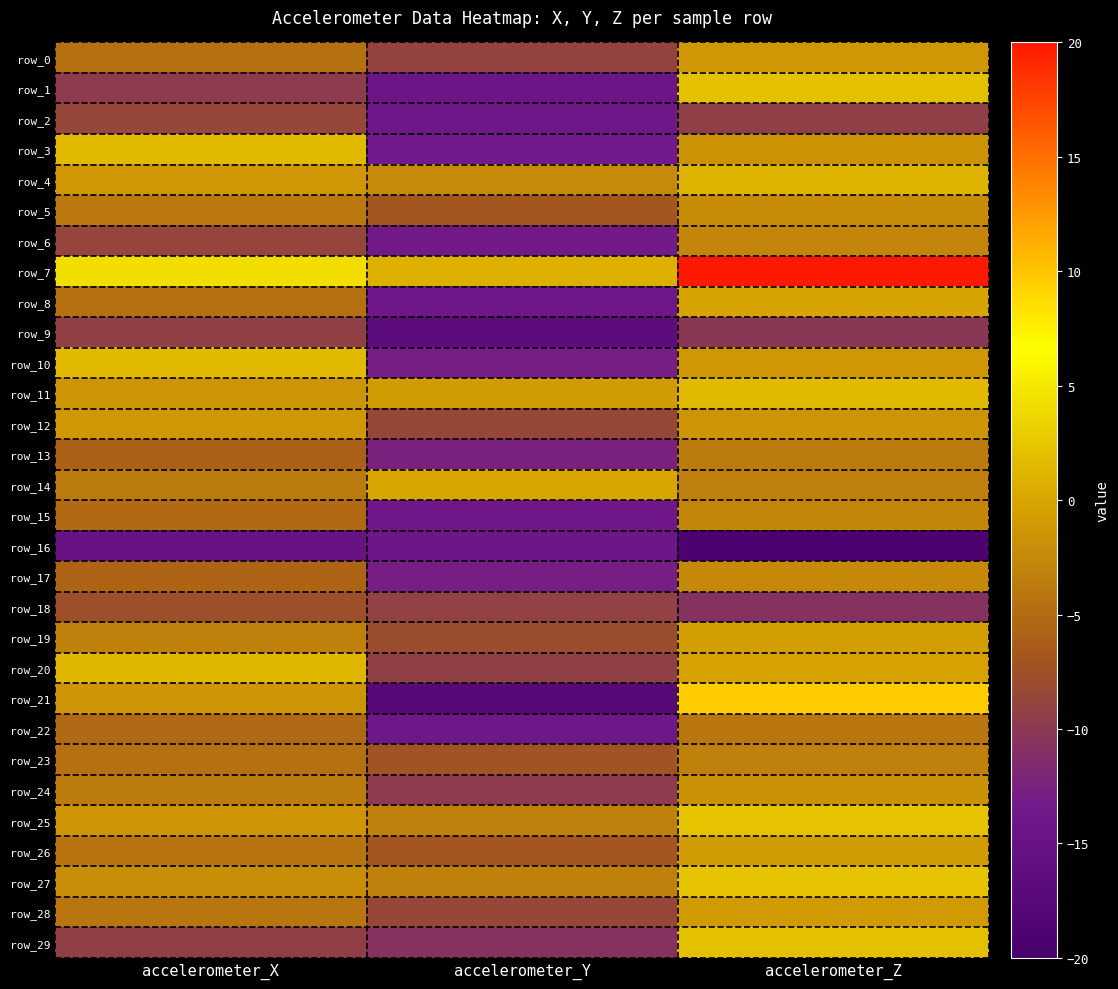

Which series changed the most between accelerometer_X and accelerometer_Y?

row_21